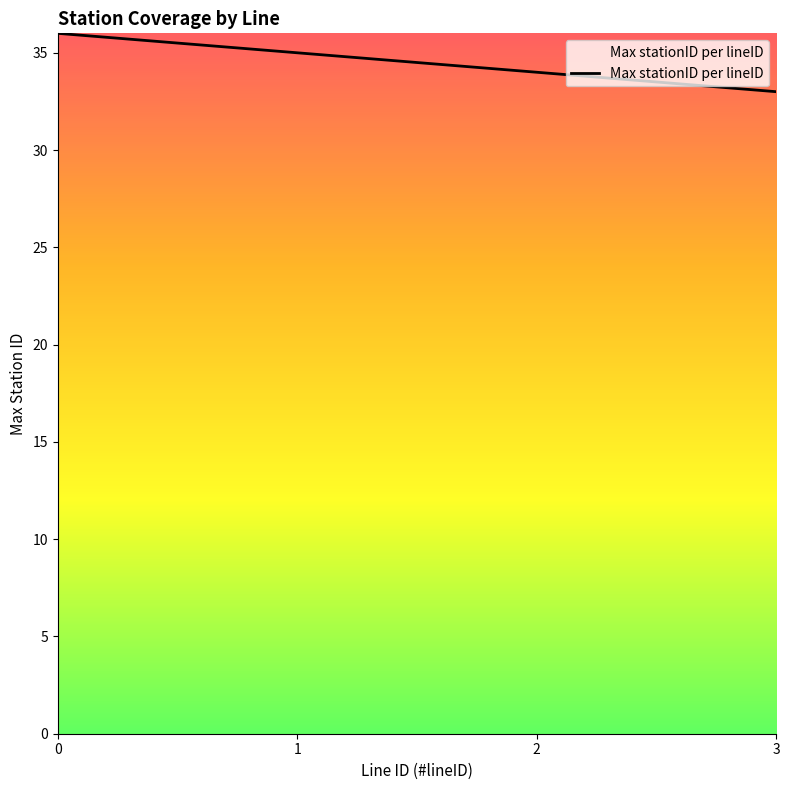

Rank the categories by value from lowest to highest.

3, 2, 1, 0